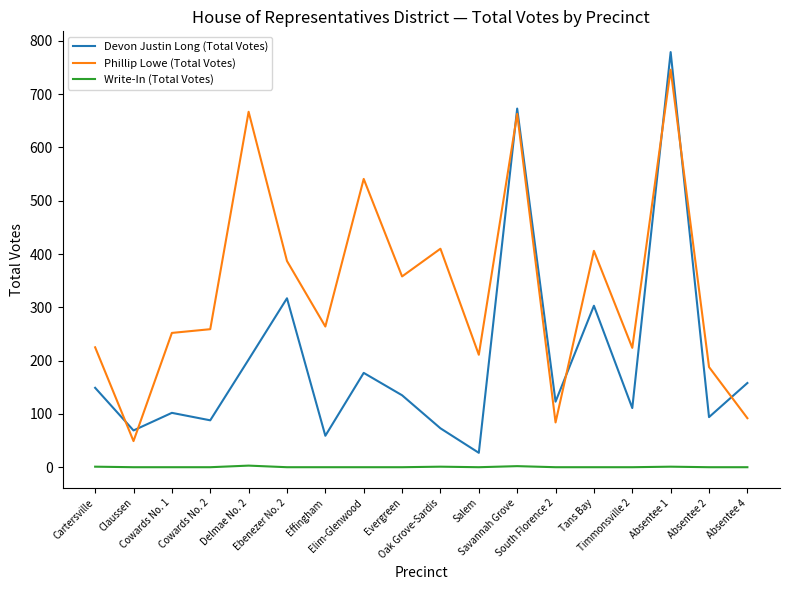

Which series has the widest spread of values?

Devon Justin Long (Total Votes)